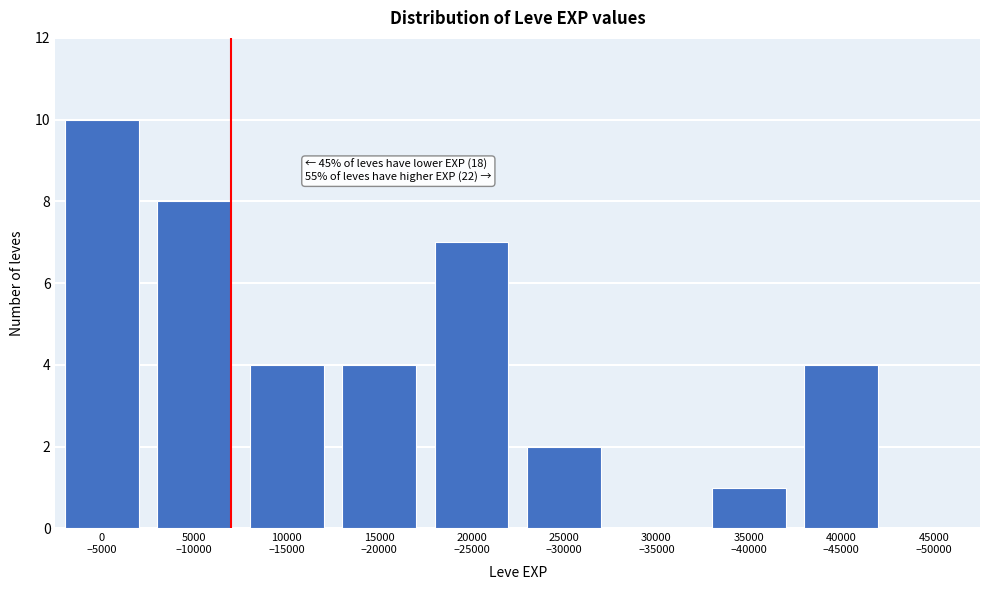

What is the sum of all values?

40